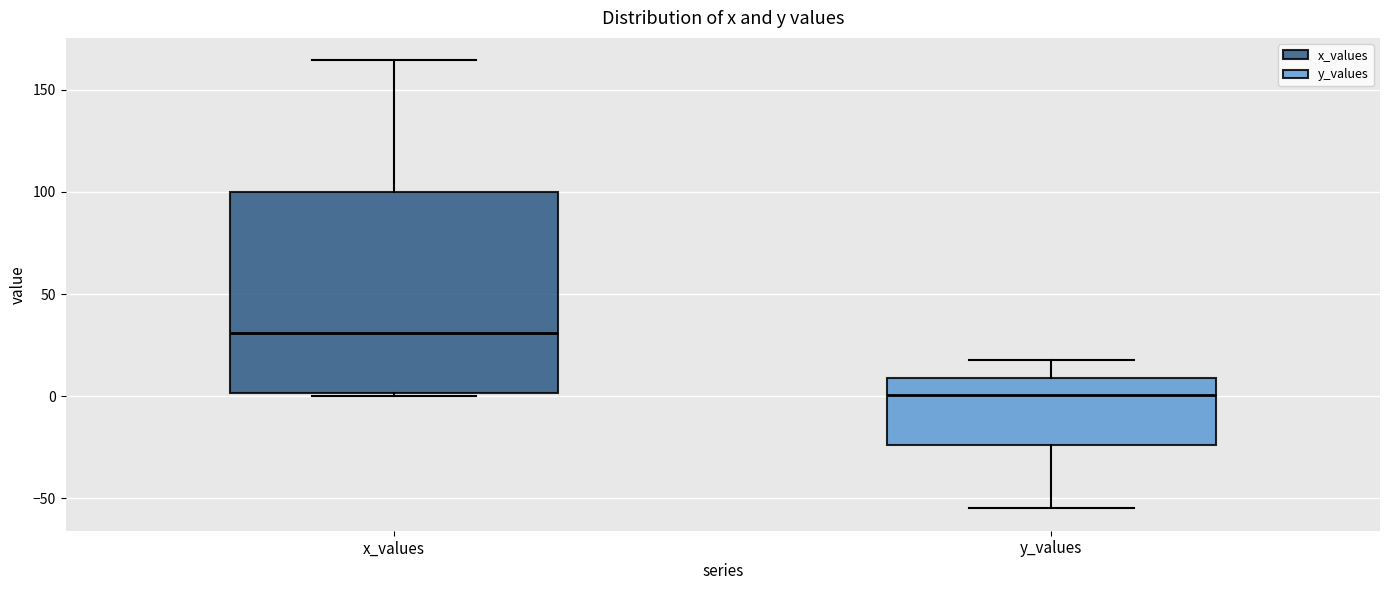

Reading left to right, read every box against the y-axis: the position of its median line, the range the box covers, and the ends of its whiskers. The values are not printed on the chart, so give them approximately, as read against the axis.

x_values: median 30, box 0 to 100, whiskers 0 to 165
y_values: median 0, box -25 to 10, whiskers -55 to 20